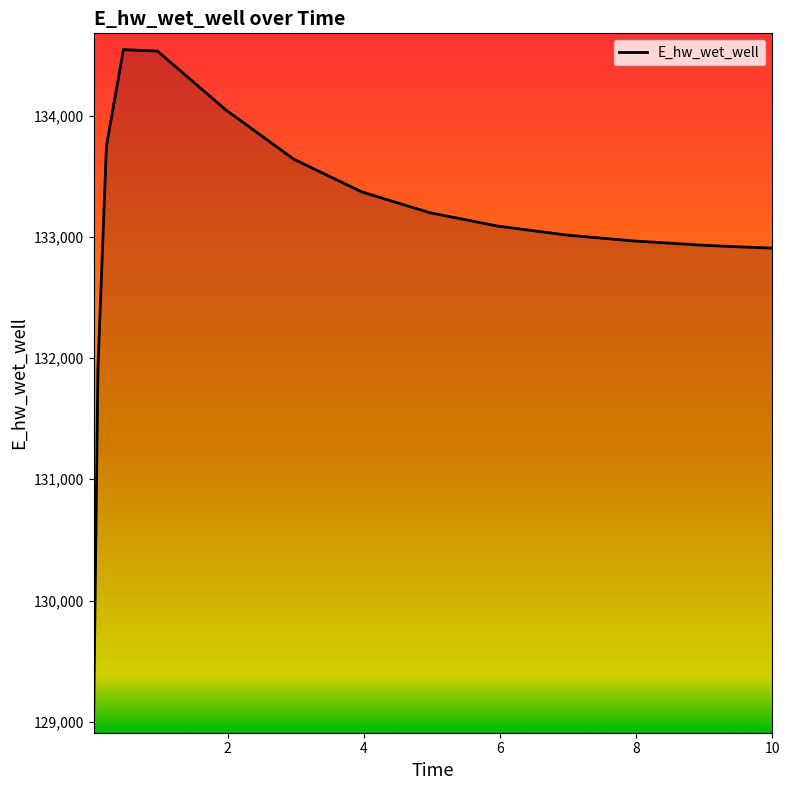

Does the chart display data point markers on the line(s)?

No